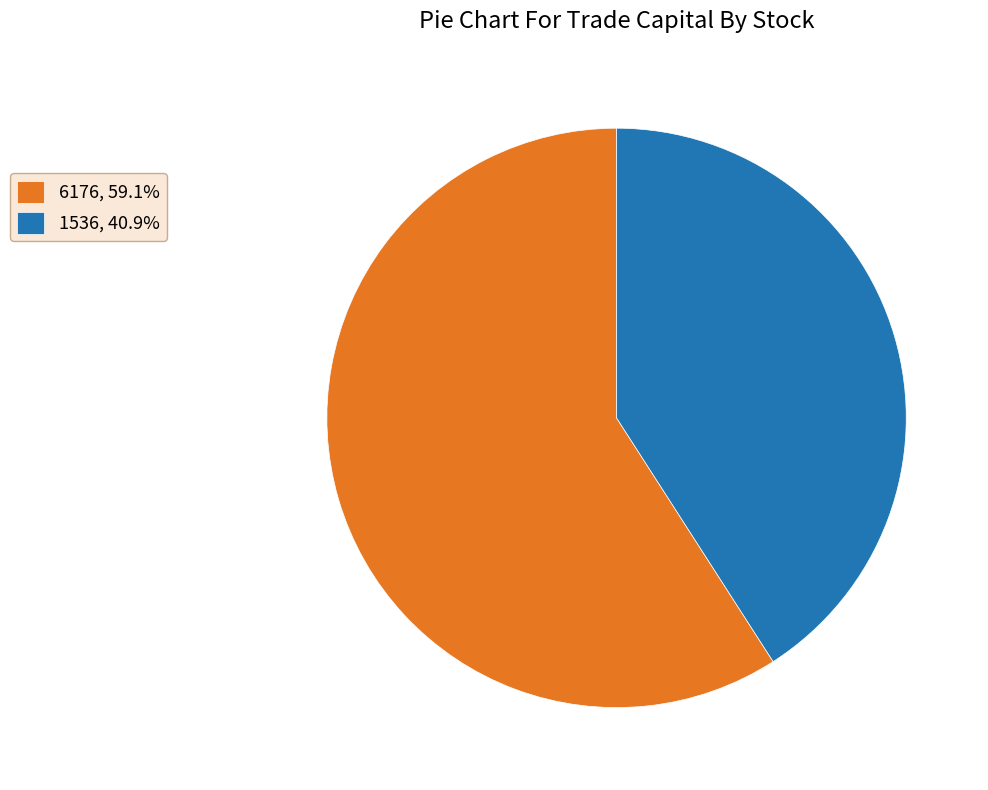

Which slice is the smallest?

1536